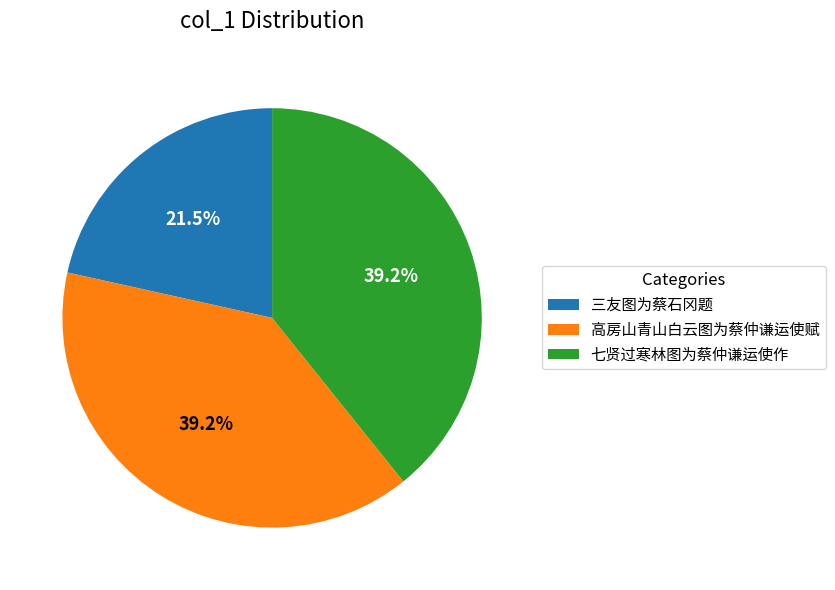

To the nearest percent, what is the difference between the largest and smallest slice percentages?

18%